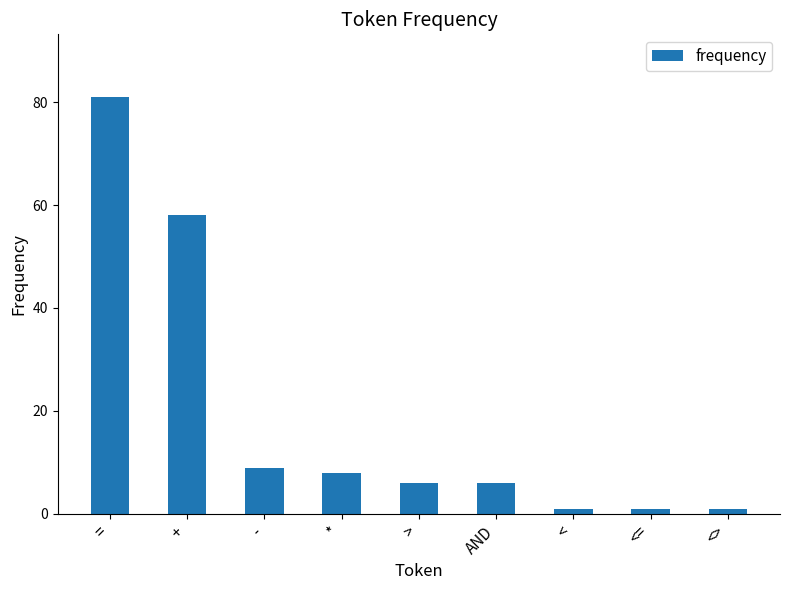

What is the difference between the maximum and minimum values?

80